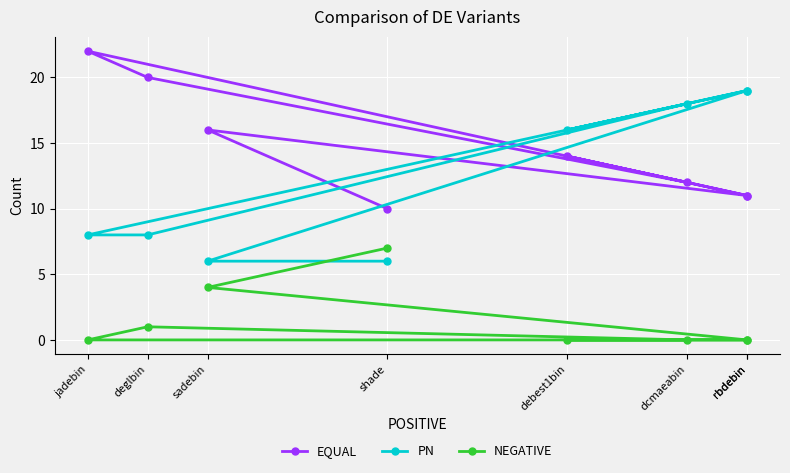

What is the difference between the second highest and second lowest values in the EQUAL series?

9